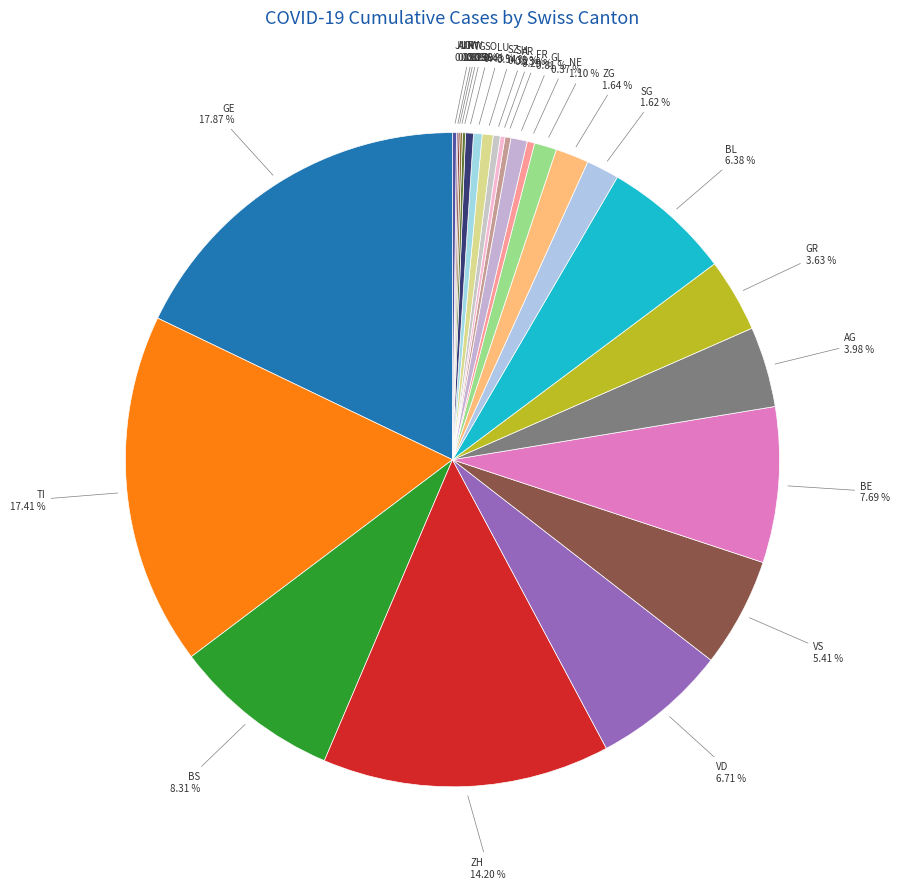

To the nearest percent, what is the difference between the largest and smallest slice percentages?

18%